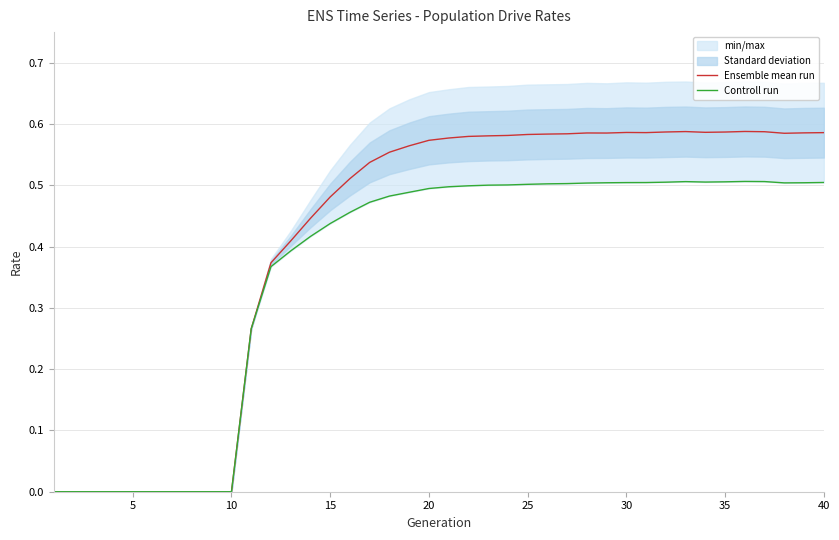

True or false: Controll run and Ensemble mean run intersect in this chart.

False